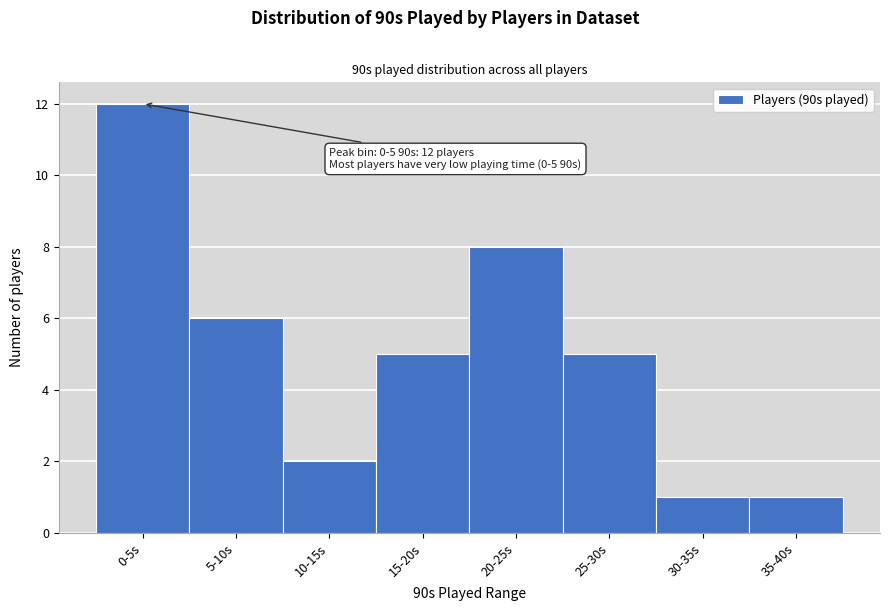

Reading left to right, what are all the values shown in this chart?

0-5s=12	5-10s=6	10-15s=2	15-20s=5	20-25s=8	25-30s=5	30-35s=1	35-40s=1